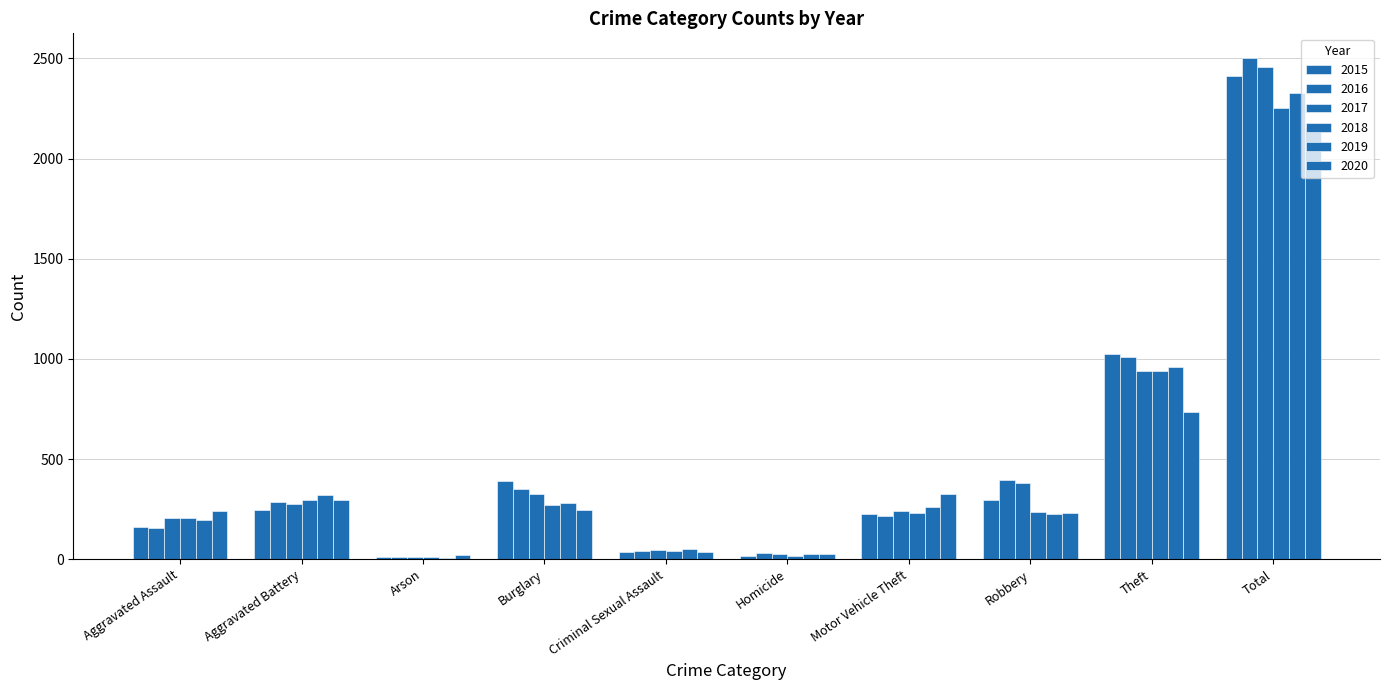

Reading right to left, list all the values displayed in this chart.

2015: 2413	1027	297	228	17	34	393	11	246	160
2016: 2500	1009	394	218	29	43	352	13	288	154
2017: 2456	941	381	243	24	47	327	9	277	207
2018: 2250	941	237	232	15	40	273	9	297	206
2019: 2328	959	224	260	27	51	281	8	321	197
2020: 2158	736	233	328	24	36	245	20	294	242